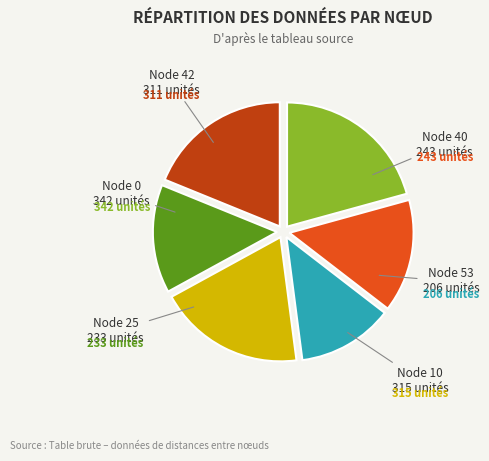

Does any single category account for the majority?

No